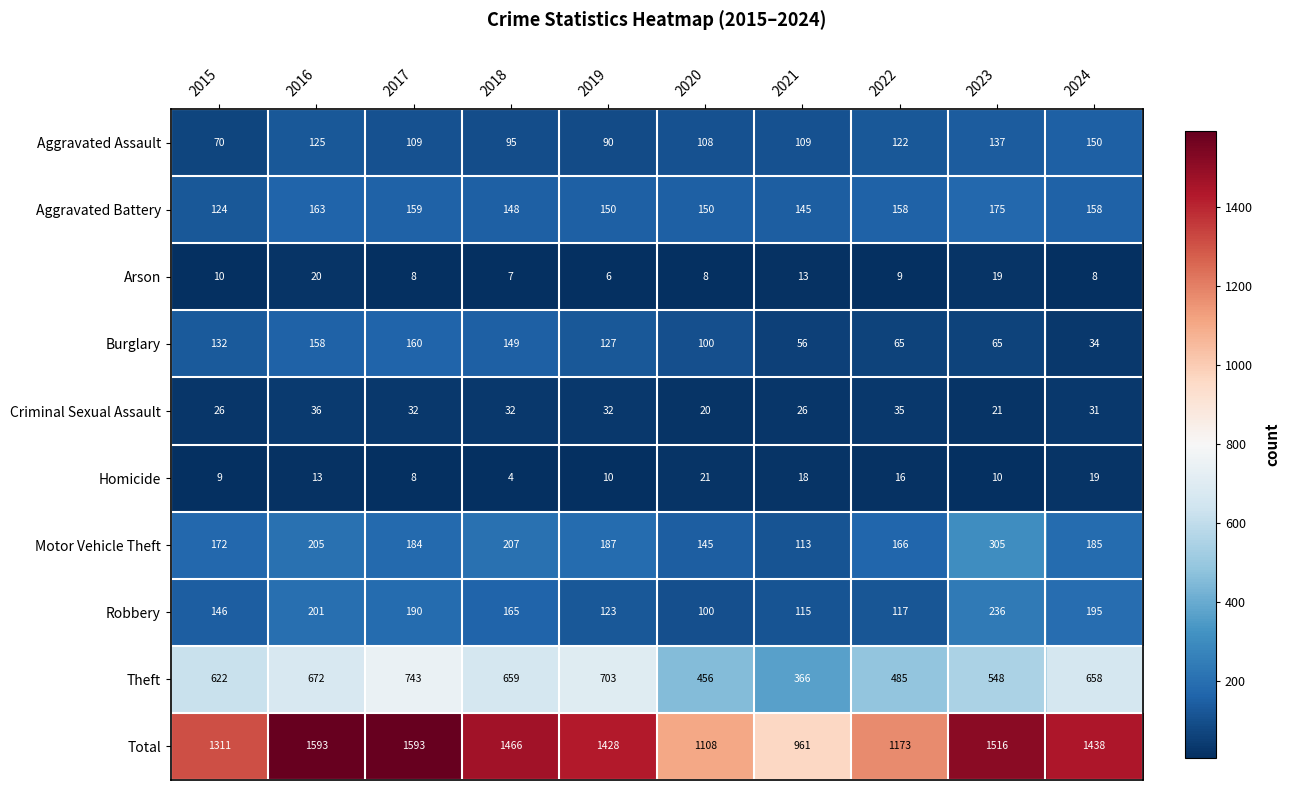

Is it true that Burglary equals 149 at 2018?

True